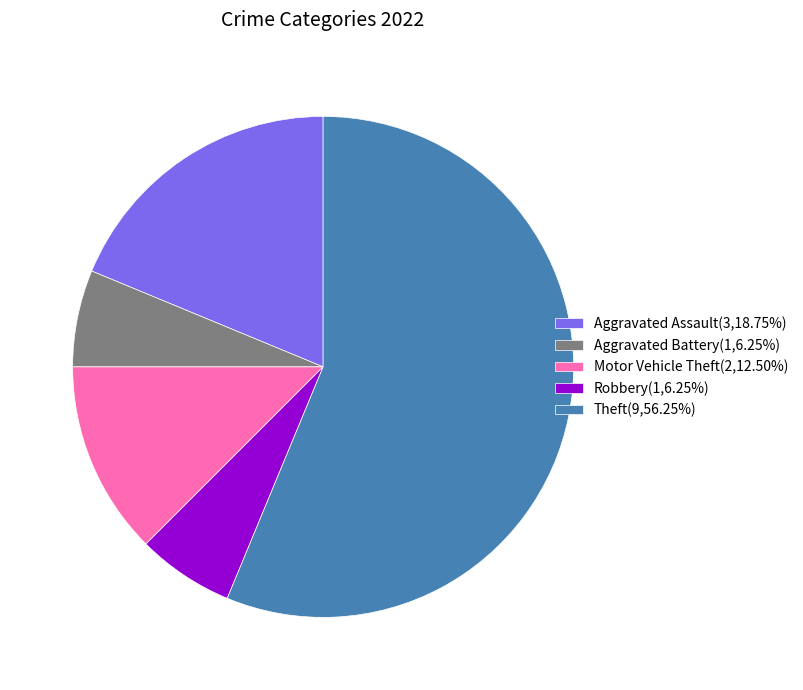

Count the number of slices in the pie.

5